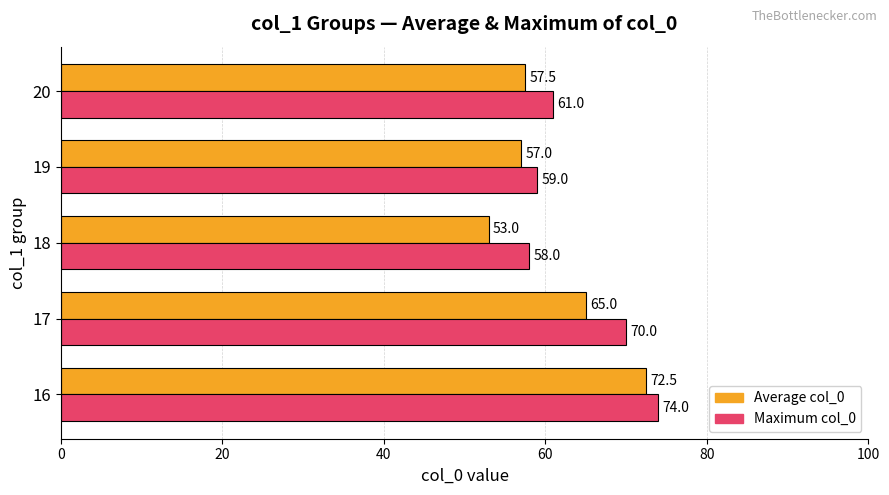

What is the difference between the second highest and second lowest values in the Maximum col_0 series?

11.0